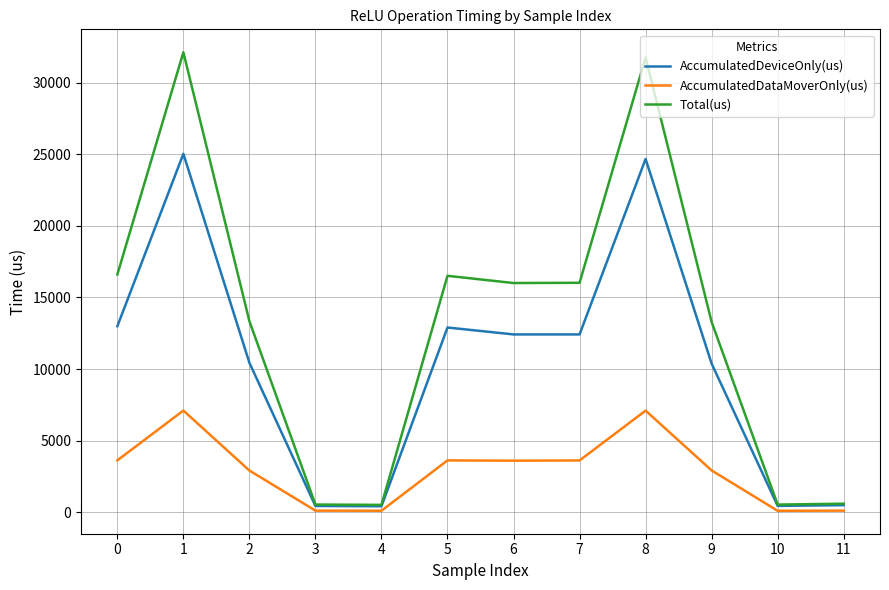

What are all the series names shown in the legend?

AccumulatedDeviceOnly(us), AccumulatedDataMoverOnly(us), Total(us)